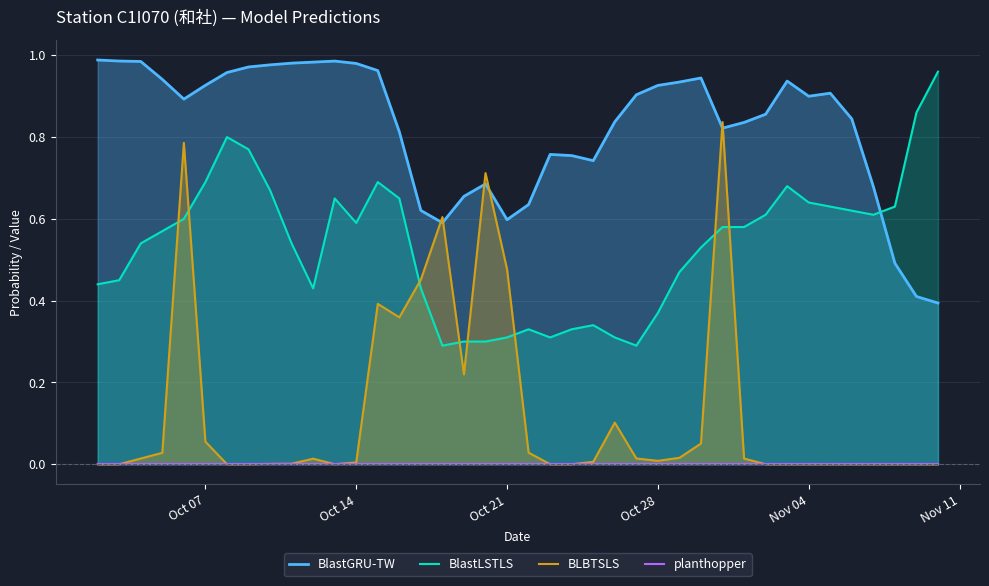

Rank the series by their maximum value, from highest to lowest.

BlastGRU-TW, BlastLSTLS, BLBTSLS, planthopper